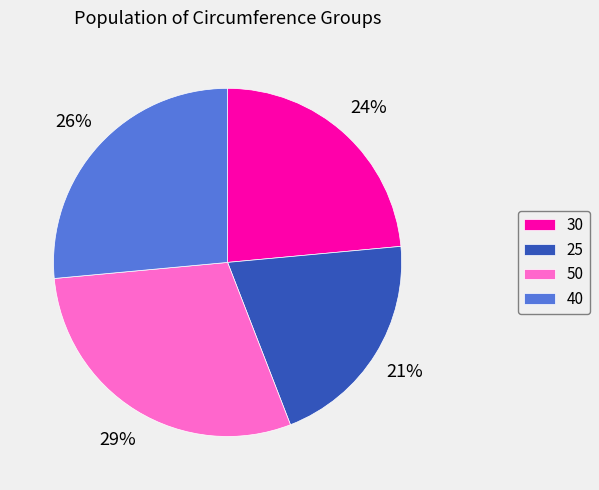

Between 30 and 50, which is larger?

50